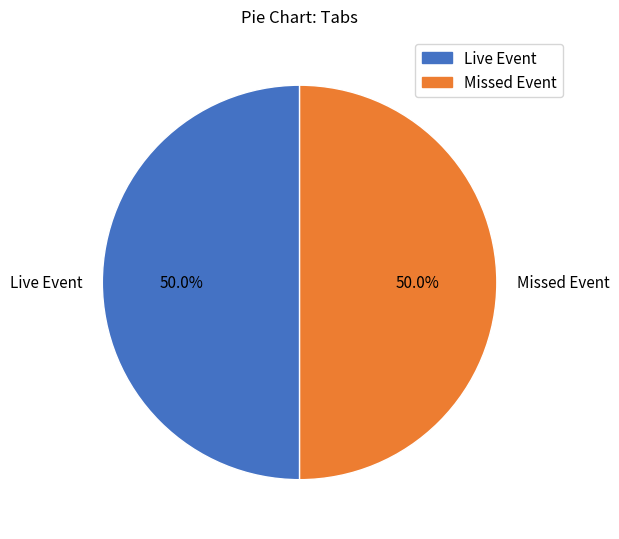

True or false: Missed Event accounts for 99% of the total.

False